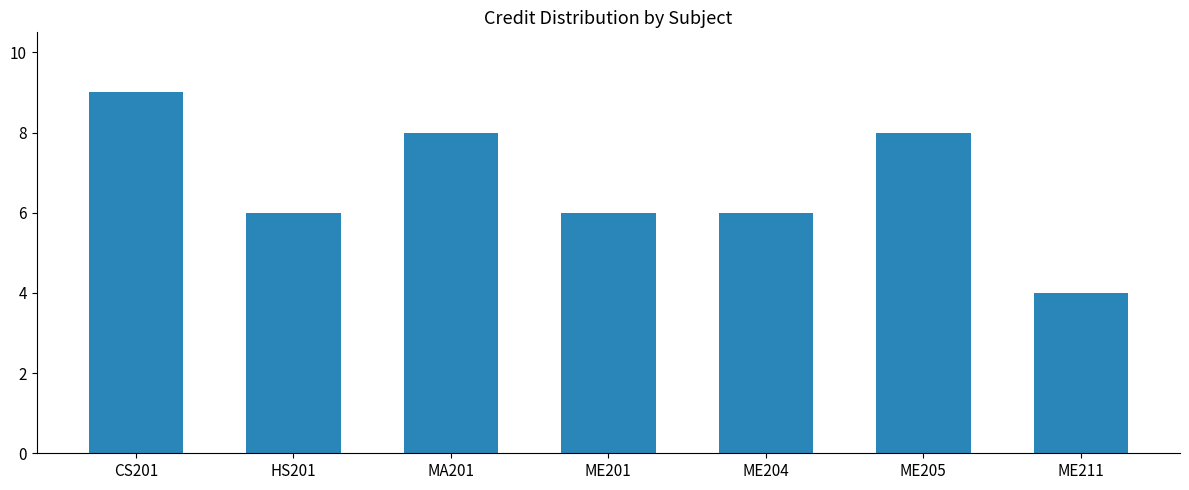

The chart shows a value of 9 at HS201. True or false?

False